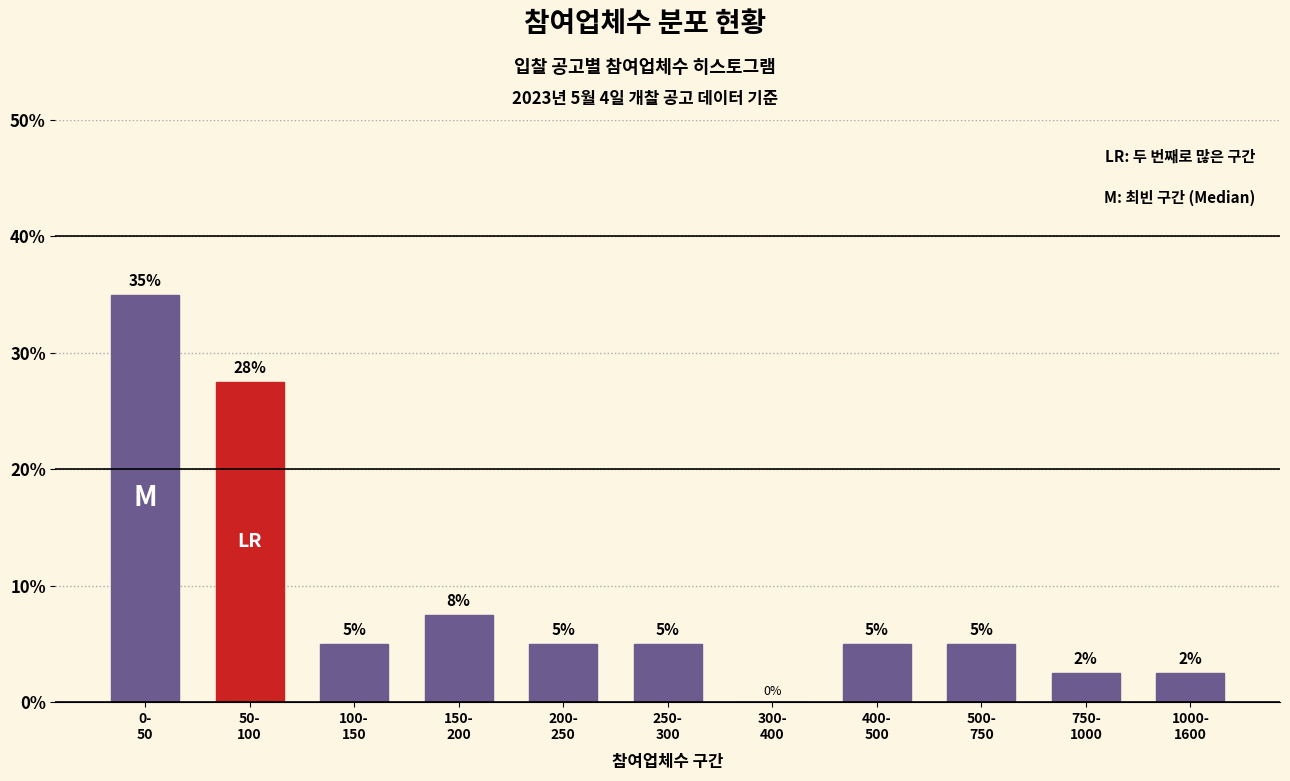

What is the greatest value displayed?

35.0